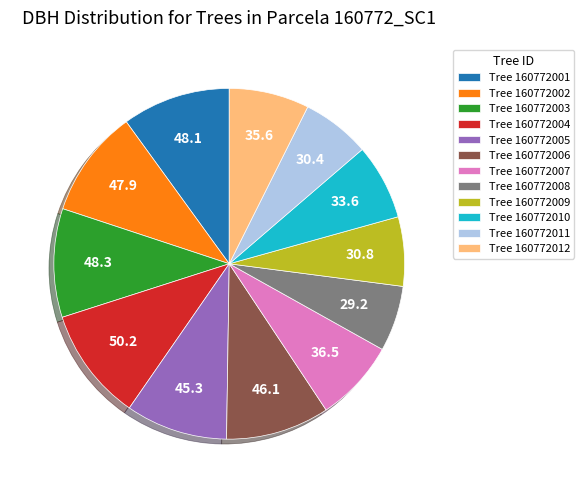

True or false: Tree 160772003 accounts for 10% of the total.

True